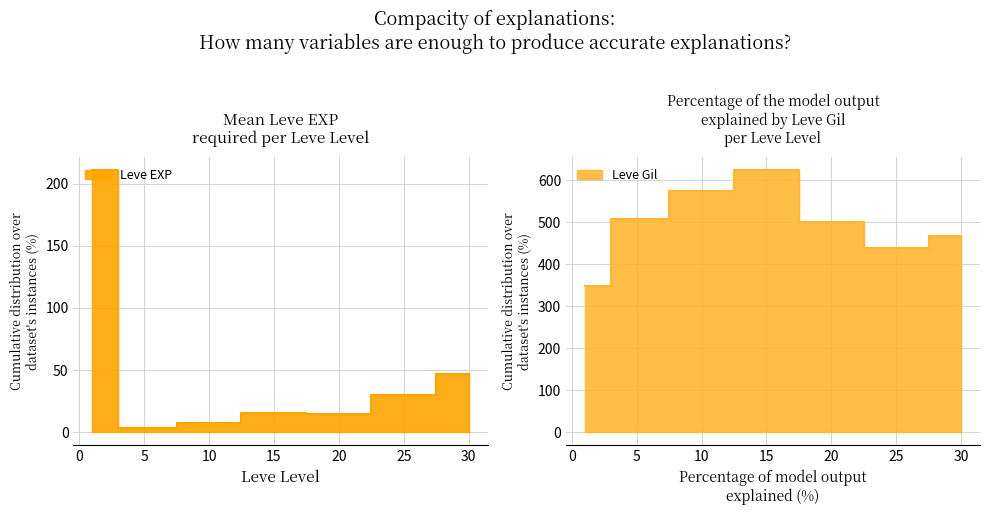

At 20, list the series in order from smallest to largest.

Leve EXP, Leve Gil